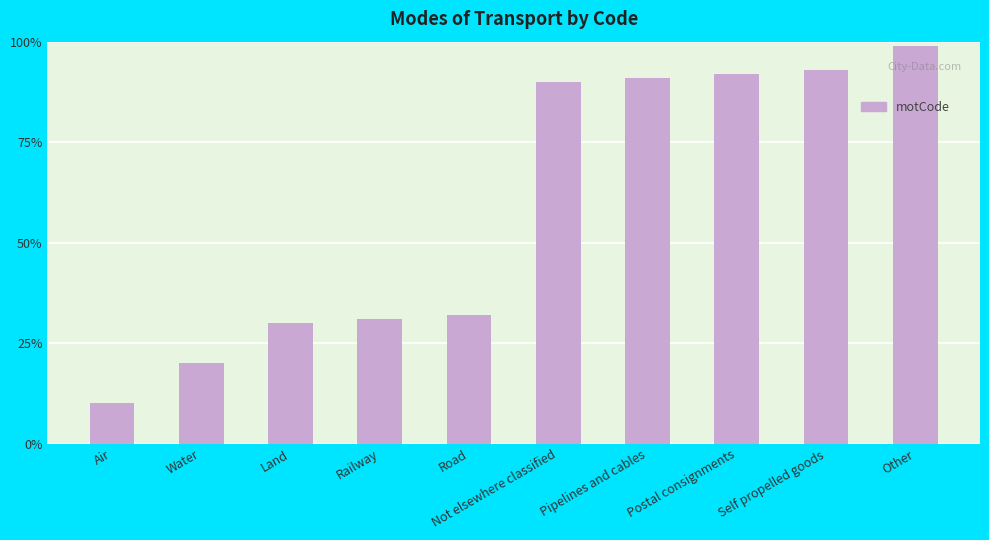

Does the chart contain any negative values?

No